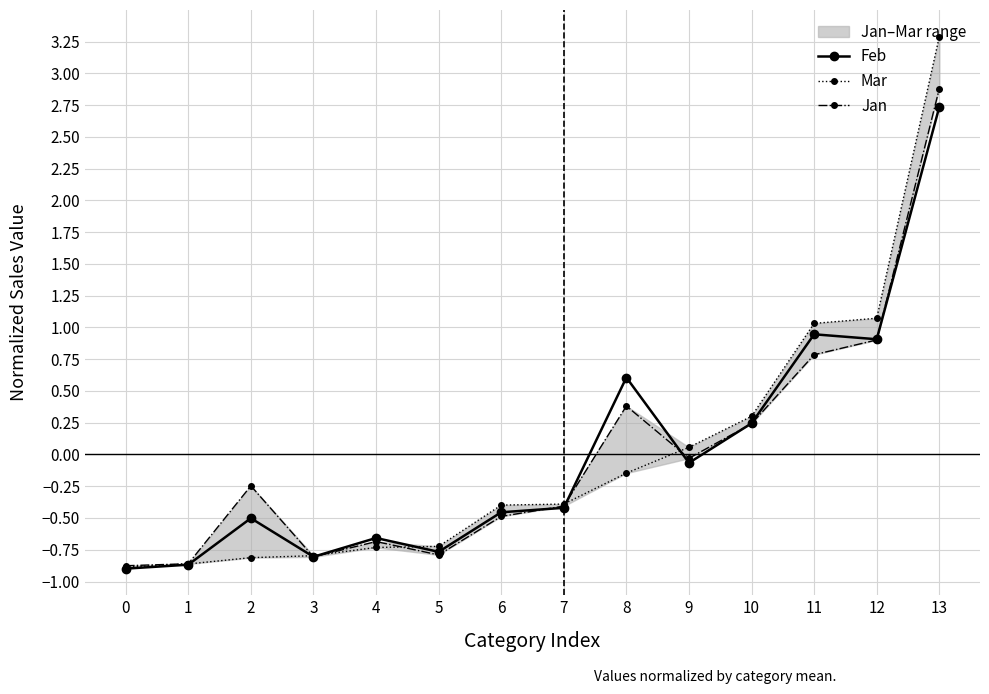

At which label is Feb closest to 0?

9